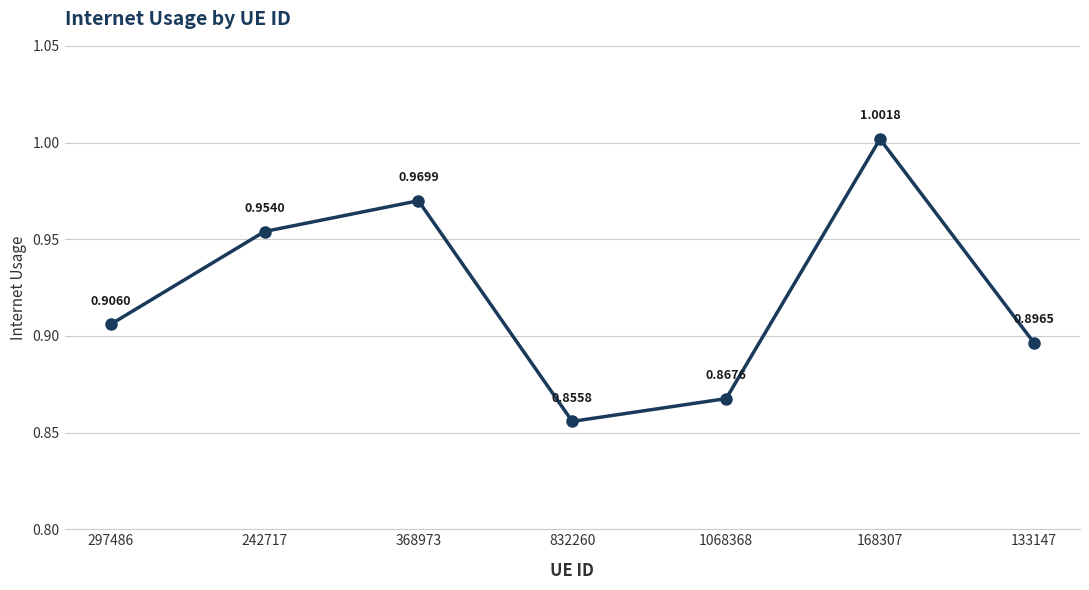

List the labels in order of value, largest first.

168307, 368973, 242717, 297486, 133147, 1068368, 832260